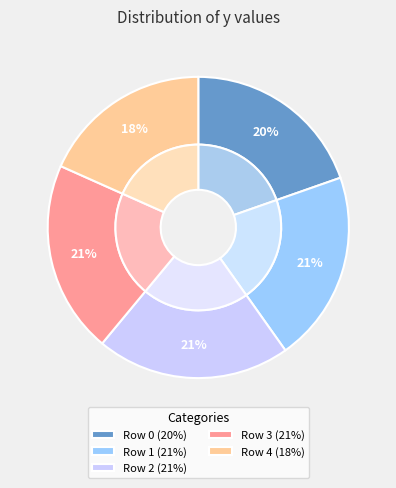

What is the change in value from Row 0 to Row 2?

+435